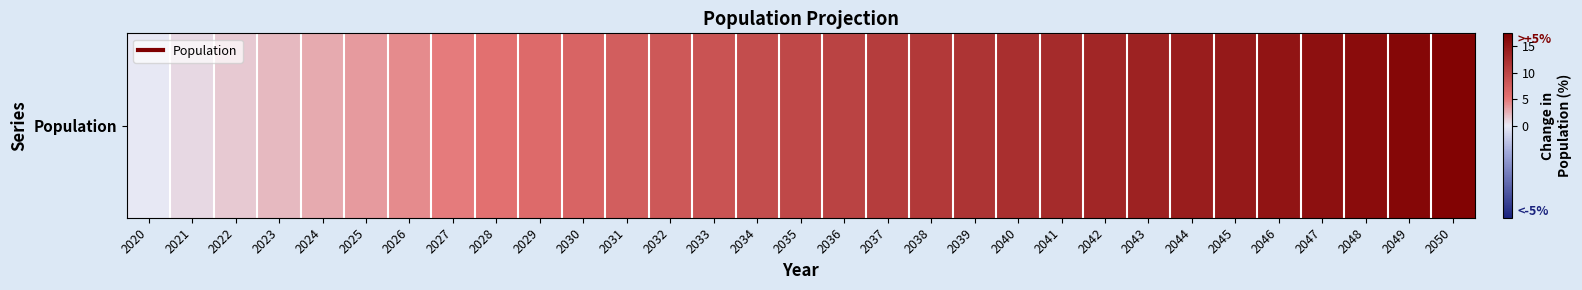

Rank the categories by value from highest to lowest.

2050, 2049, 2048, 2047, 2046, 2045, 2044, 2043, 2042, 2041, 2040, 2039, 2038, 2037, 2036, 2035, 2034, 2033, 2032, 2031, 2030, 2029, 2028, 2027, 2026, 2025, 2024, 2023, 2022, 2021, 2020